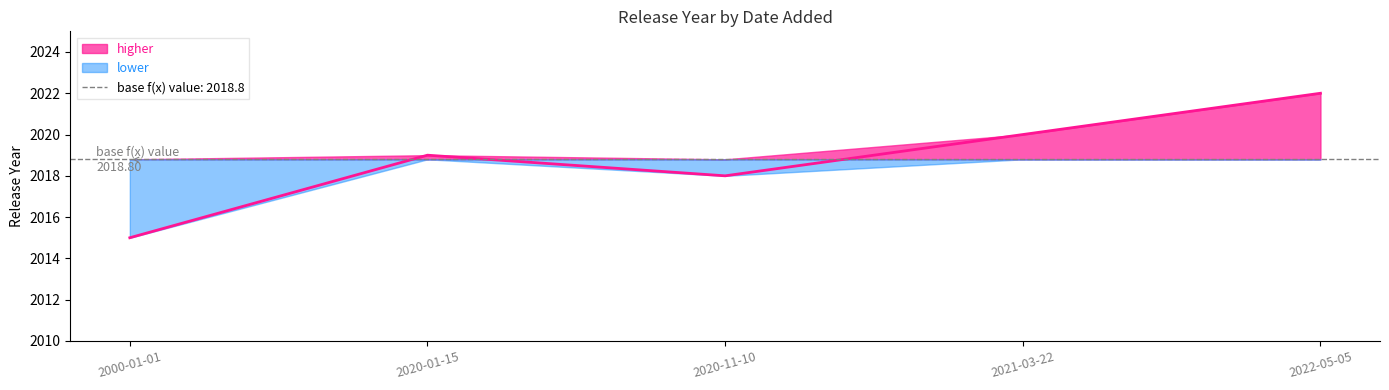

What position from the left is 2000-01-01?

1